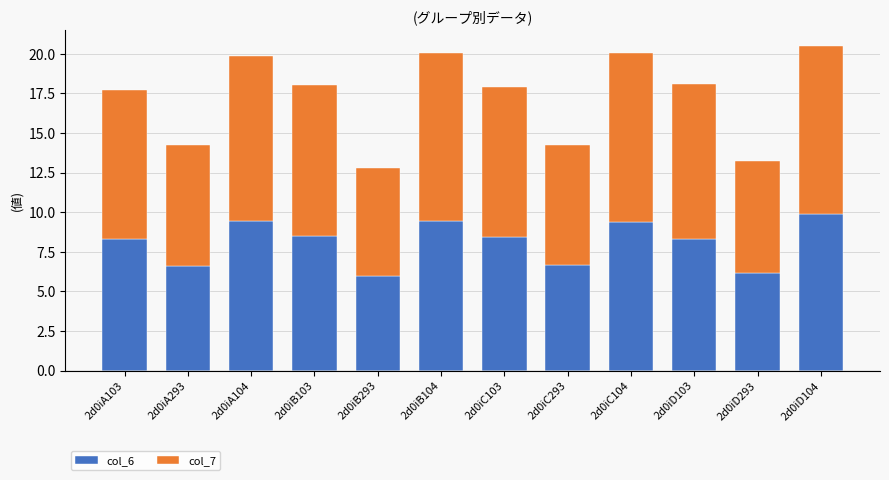

At which label does col_6 reach its peak?

2d0iD104